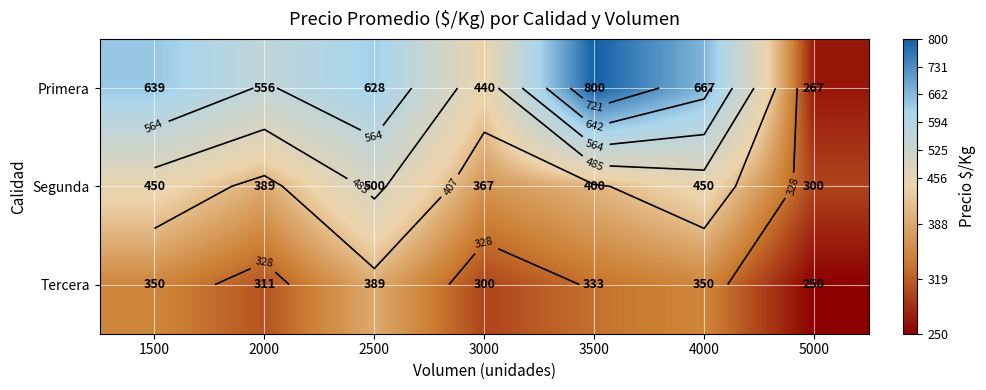

What is the spread (max minus min) of values at 4000?

317